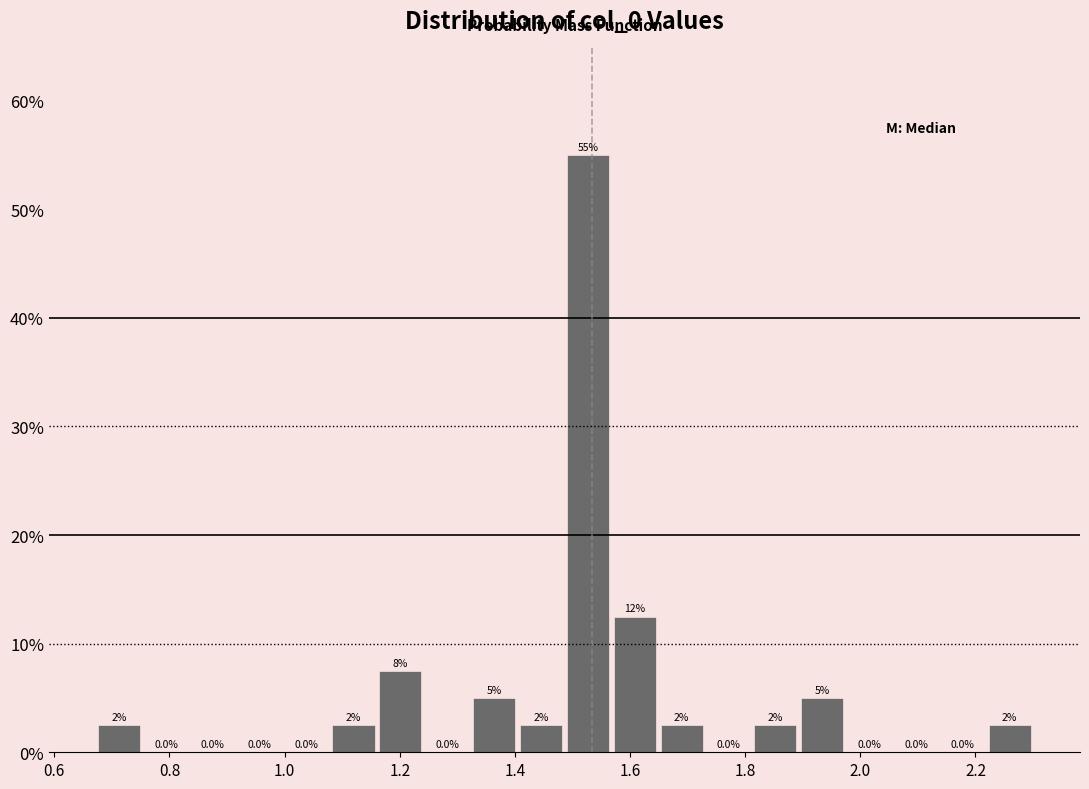

Which range on the x-axis has the tallest bar?

1.48 to 1.56